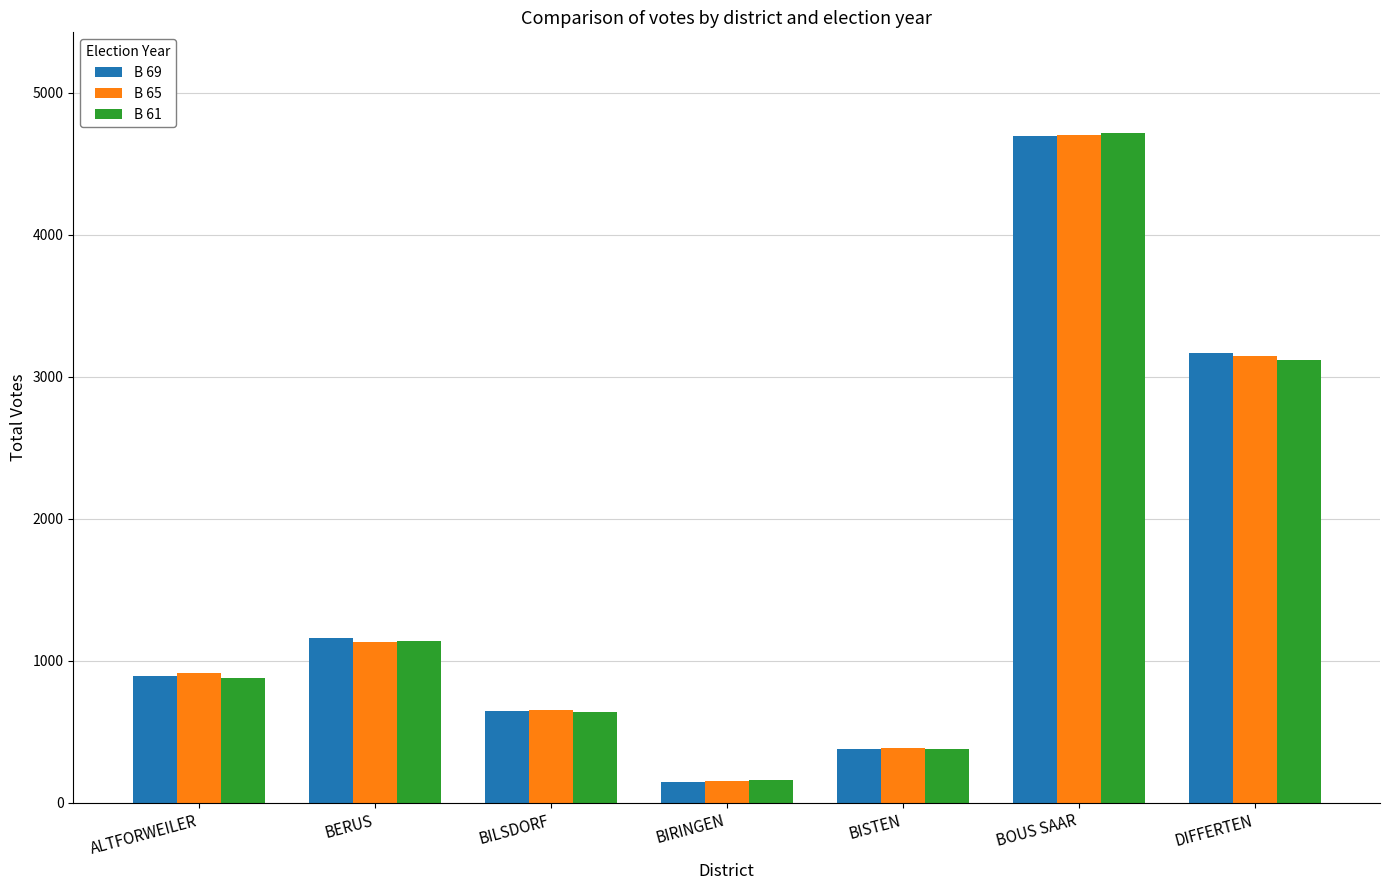

At which category is the sum across all series the highest?

BOUS SAAR